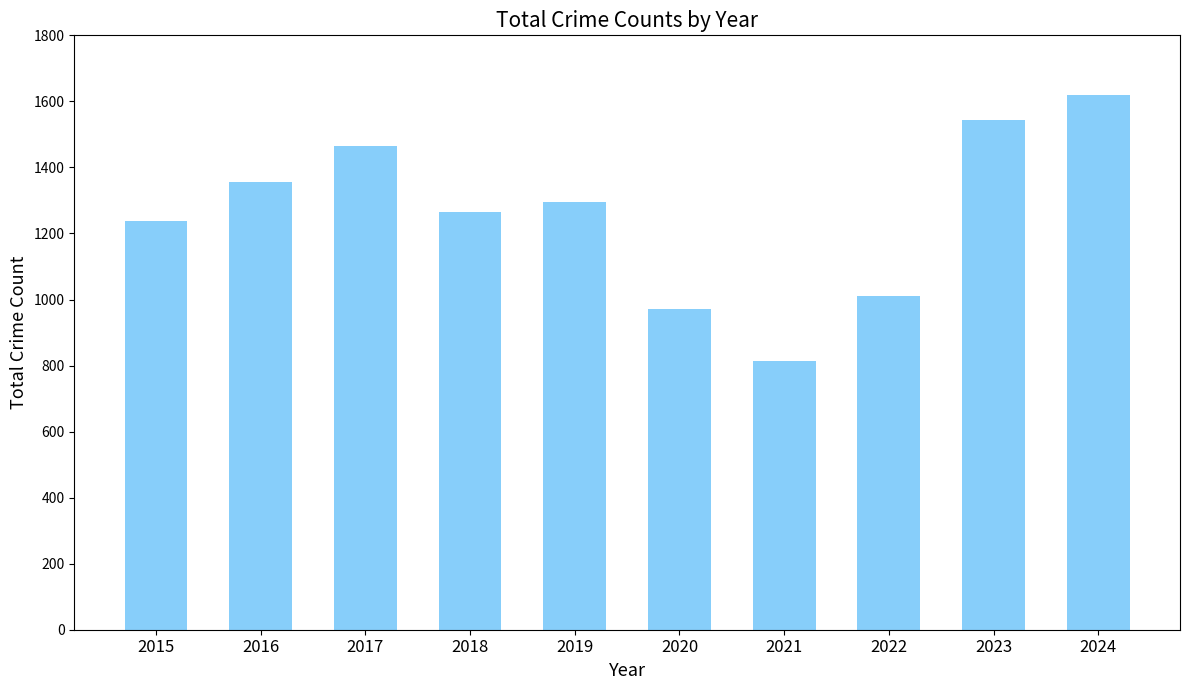

List the labels in order of value, largest first.

2024, 2023, 2017, 2016, 2019, 2018, 2015, 2022, 2020, 2021